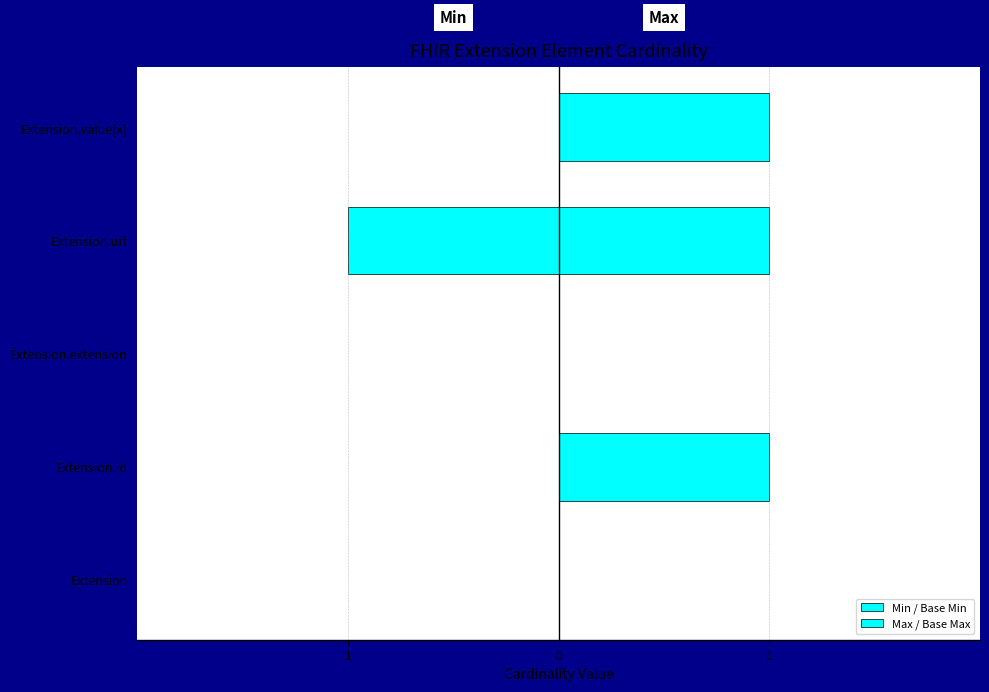

What is the difference between the second highest and minimum values in the Min / Base Min series?

1